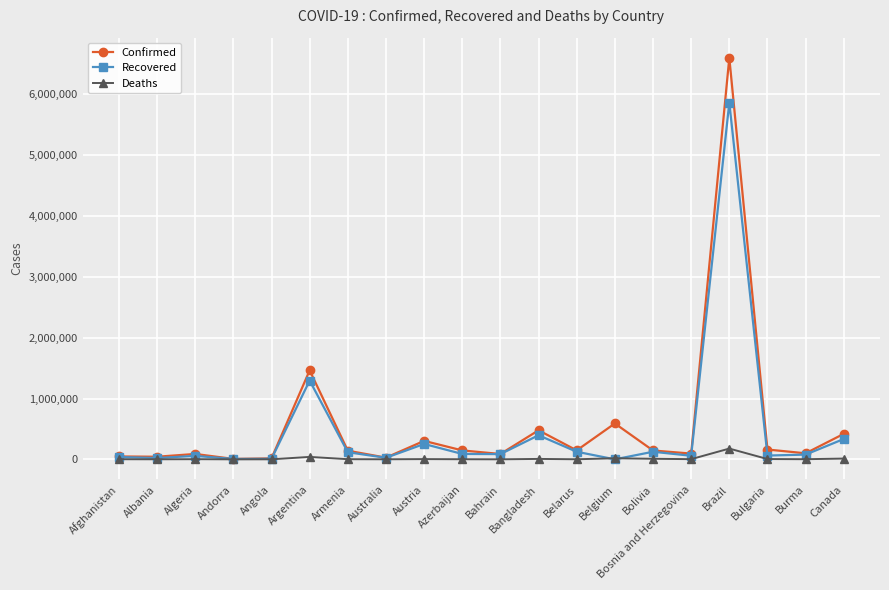

How many lines are shown in the chart?

3